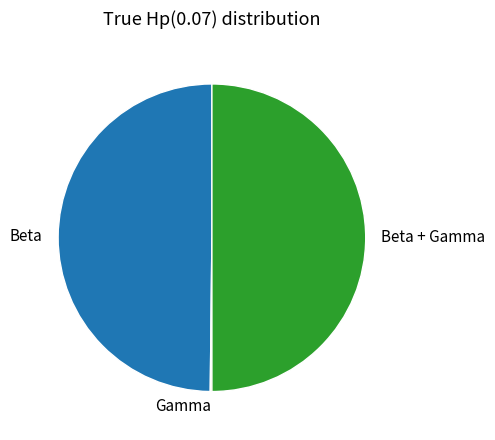

True or false: Beta accounts for 50% of the total.

True